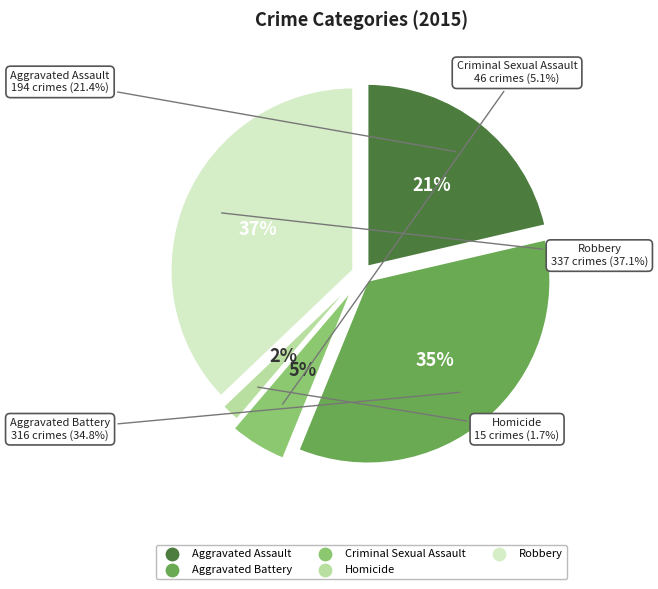

Is there any slice that represents more than half of the pie?

No